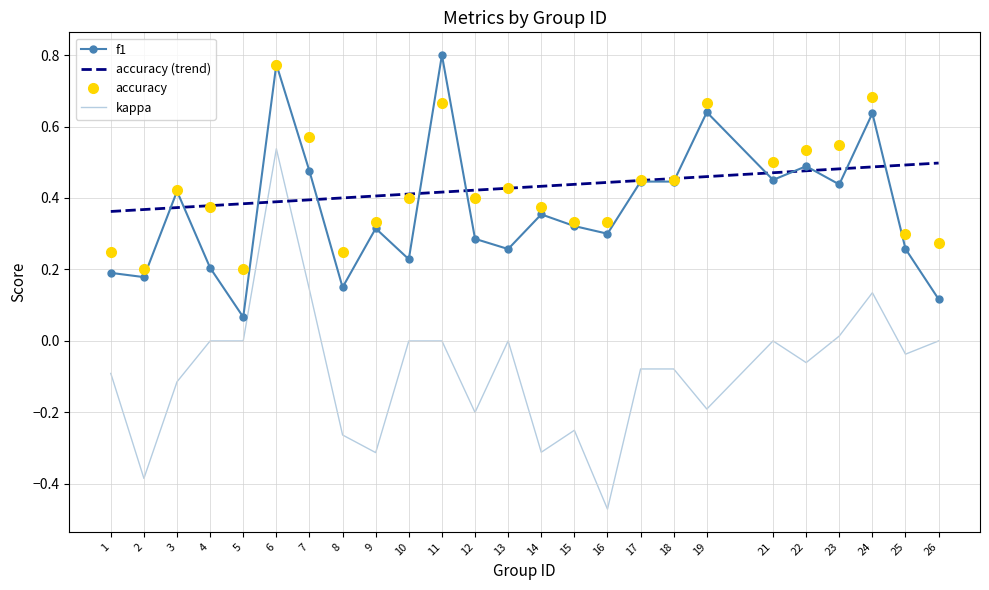

True or false: f1 and kappa cross at least once.

False